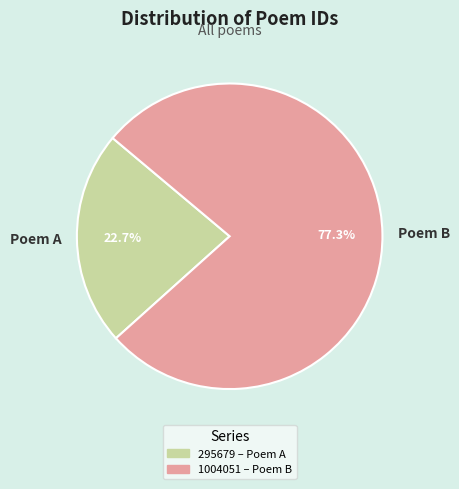

Between Poem B and Poem A, which is larger?

Poem B